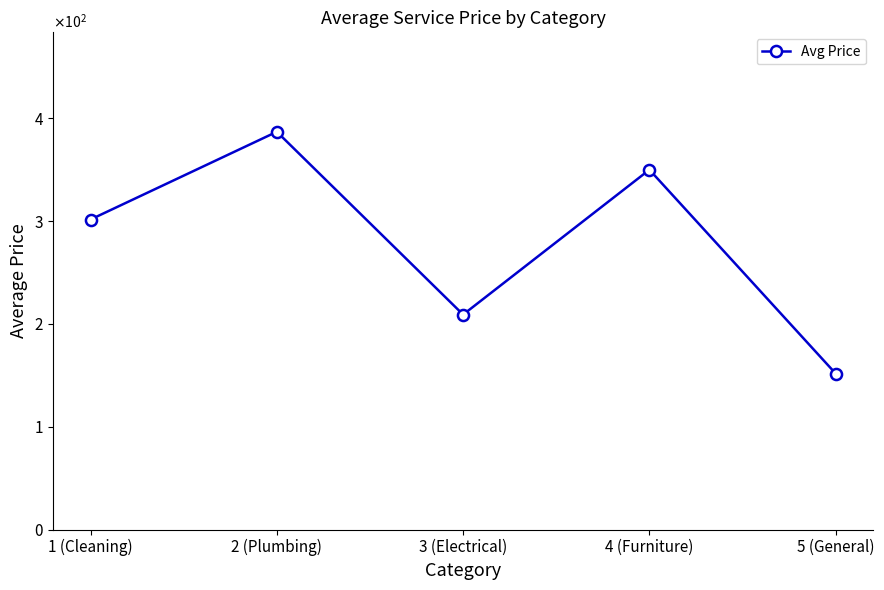

Does the chart have visible grid lines?

No